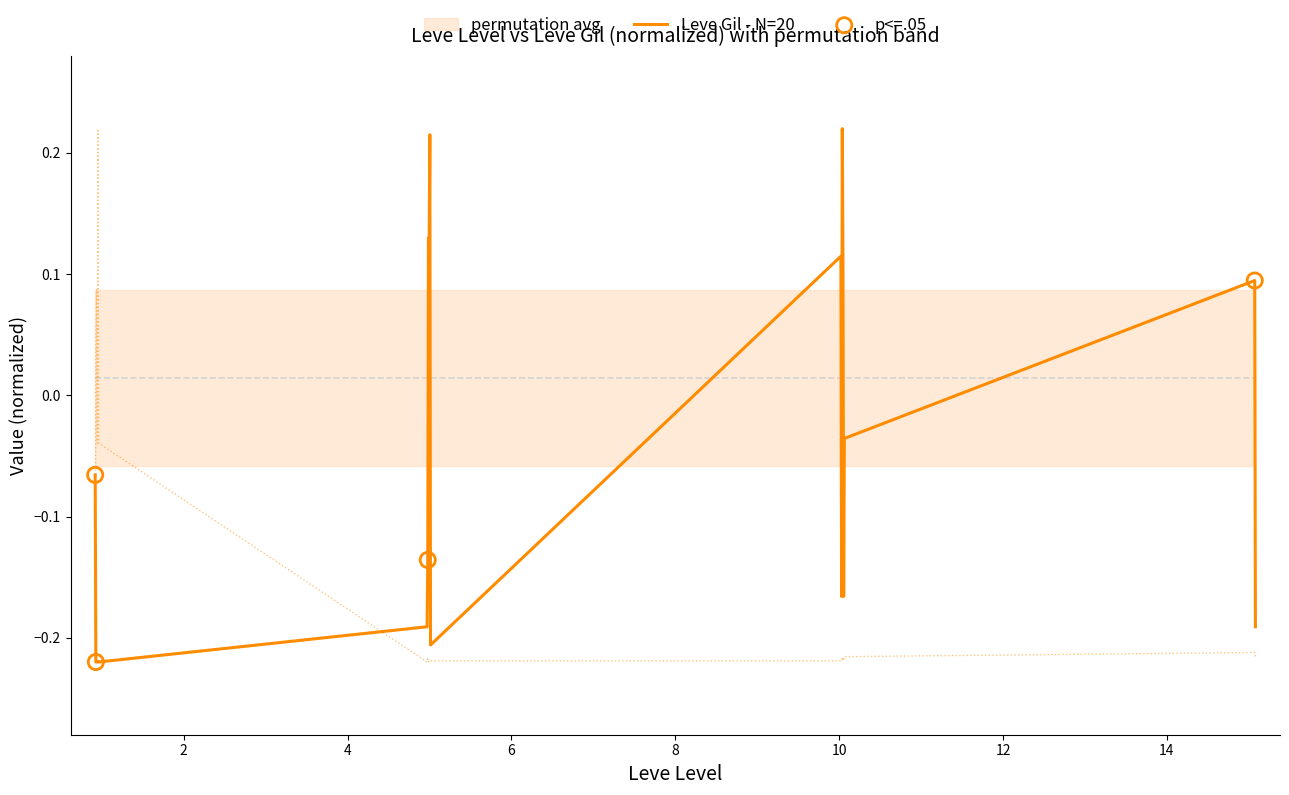

Which series has the widest spread of Y values?

Leve Gil